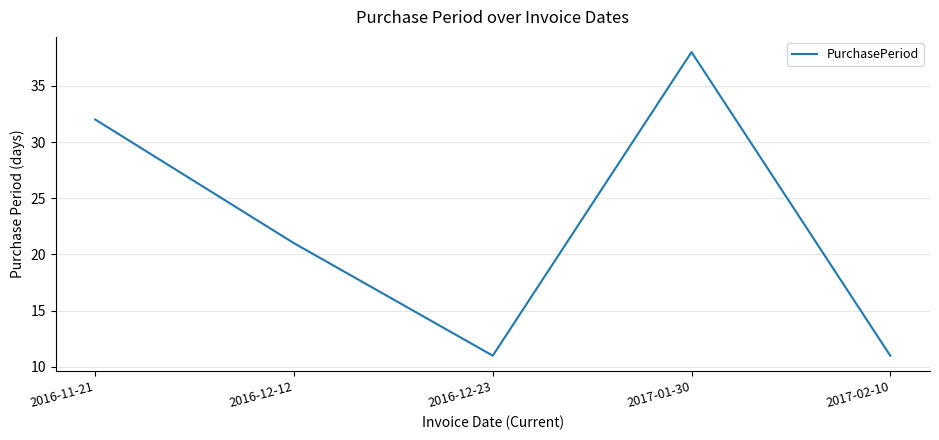

At which label is the value closest to 24?

2016-12-12